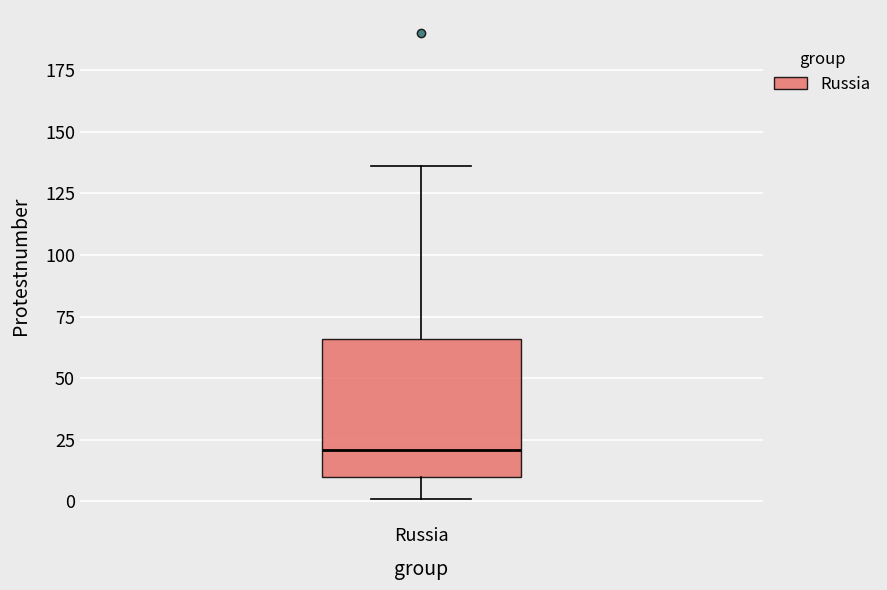

Transcribe this box plot: give where the median line is, the range the box spans, and where the two whiskers end, as read against the y-axis. The values are not printed on the chart, so give them approximately, as read against the axis.

median 20, box 10 to 65, whiskers 0 to 135